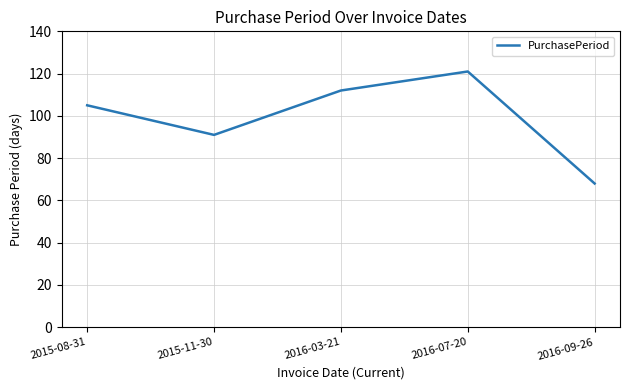

What is the sum of the values at 2016-09-26 and 2015-11-30?

159